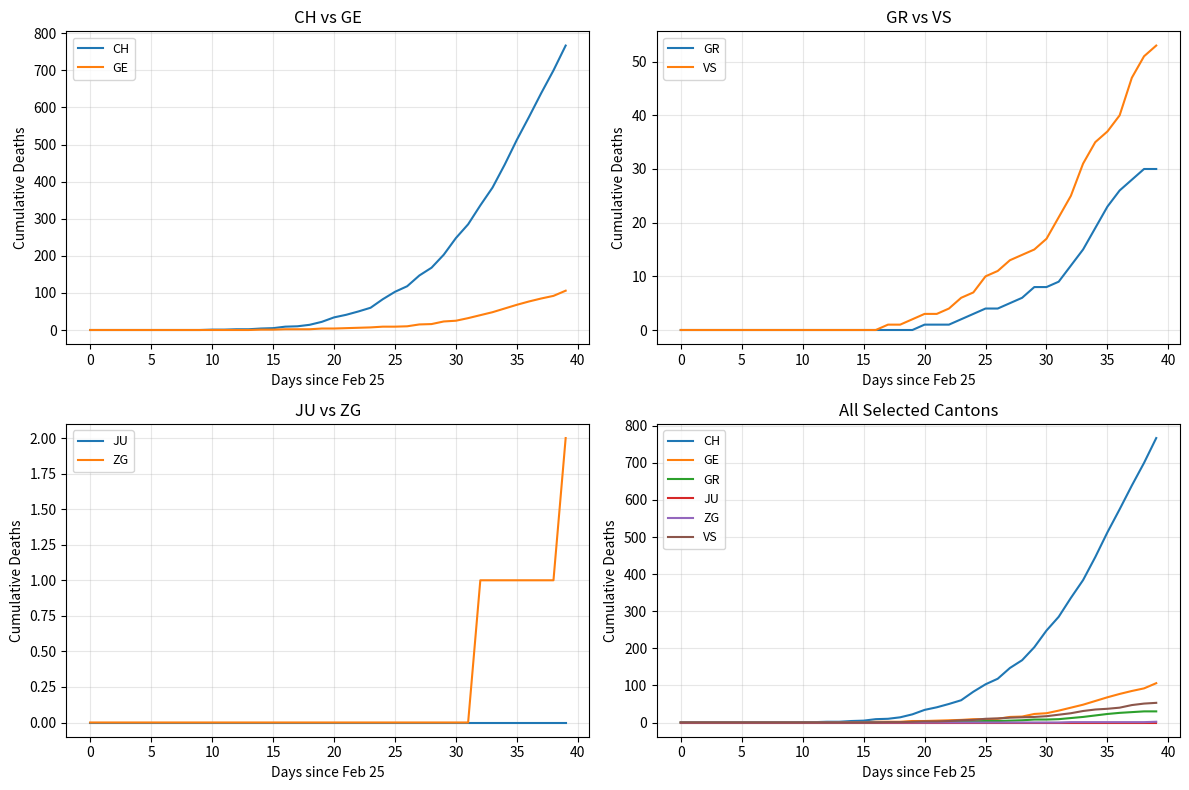

What is the label of the 21st point from the left?

20